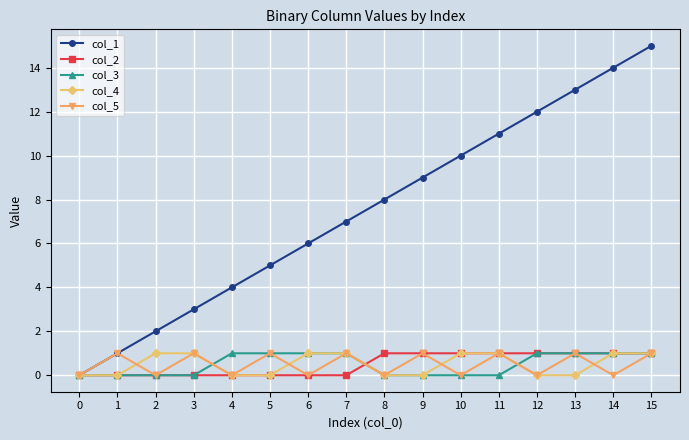

Reading right to left, what are all the values shown in this chart?

col_1: 15	14	13	12	11	10	9	8	7	6	5	4	3	2	1	0
col_2: 1	1	1	1	1	1	1	1	0	0	0	0	0	0	0	0
col_3: 1	1	1	1	0	0	0	0	1	1	1	1	0	0	0	0
col_4: 1	1	0	0	1	1	0	0	1	1	0	0	1	1	0	0
col_5: 1	0	1	0	1	0	1	0	1	0	1	0	1	0	1	0